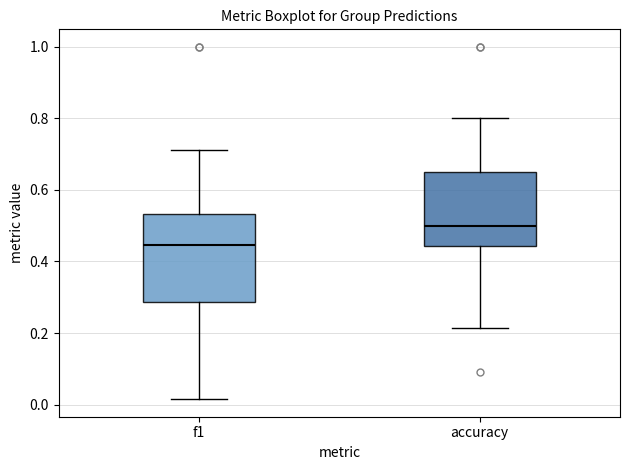

Reading left to right, read every box against the y-axis: the position of its median line, the range the box covers, and the ends of its whiskers. The values are not printed on the chart, so give them approximately, as read against the axis.

f1: median 0.44, box 0.28 to 0.54, whiskers 0.02 to 0.72
accuracy: median 0.50, box 0.44 to 0.66, whiskers 0.22 to 0.80